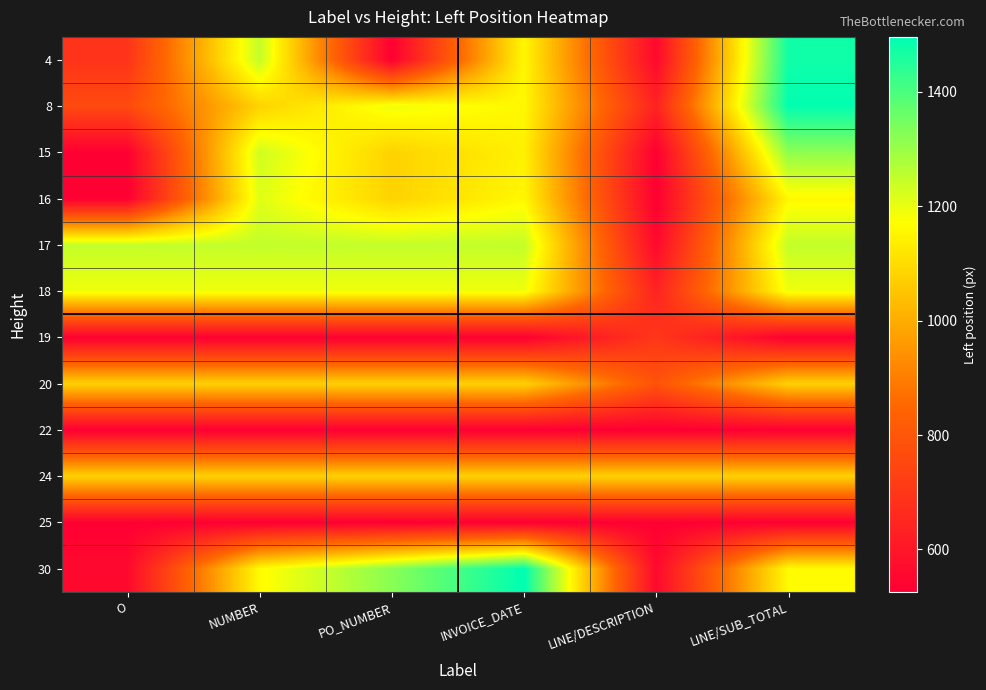

Rank the series at PO_NUMBER from highest to lowest value.

30, 17, 8, 18, 15, 16, 20, 24, 4, 25, 19, 22